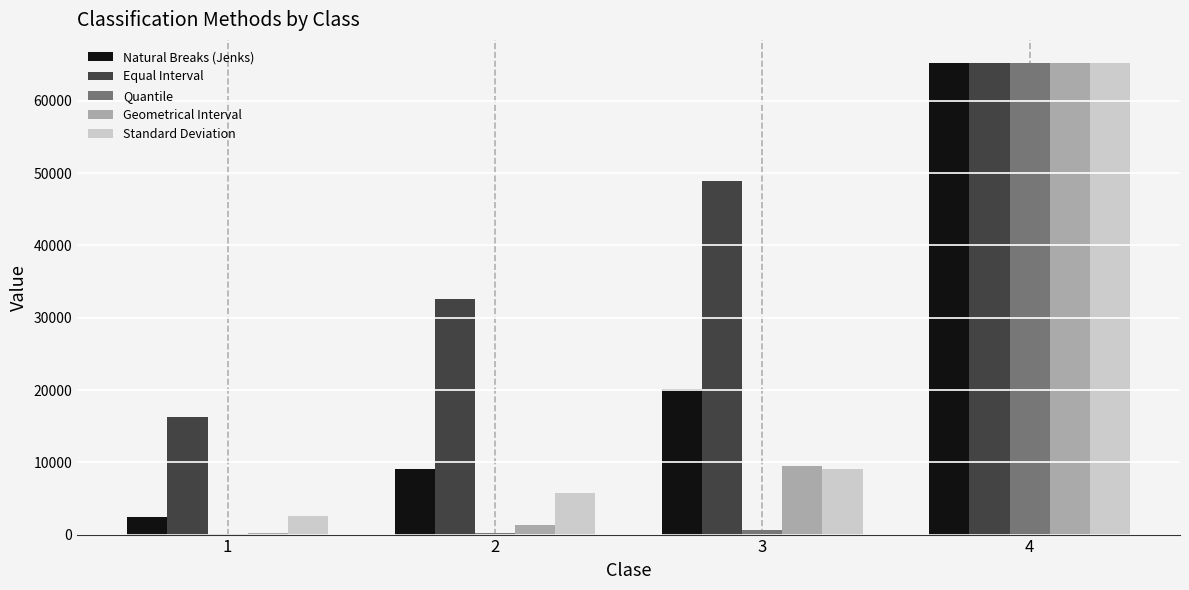

True or false: Standard Deviation has a value of 9009.5 at 3.

True